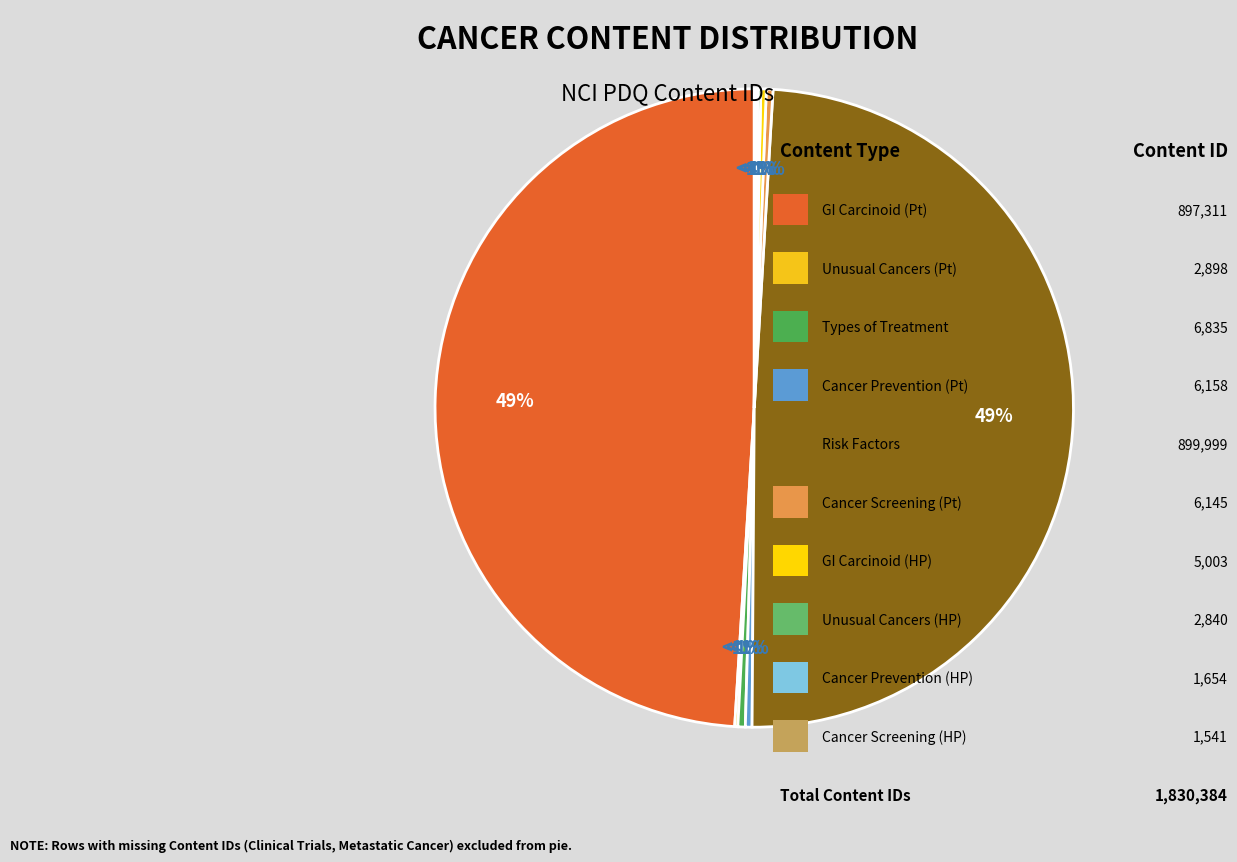

To the nearest percent, what is the difference between the largest and smallest slice percentages?

49%